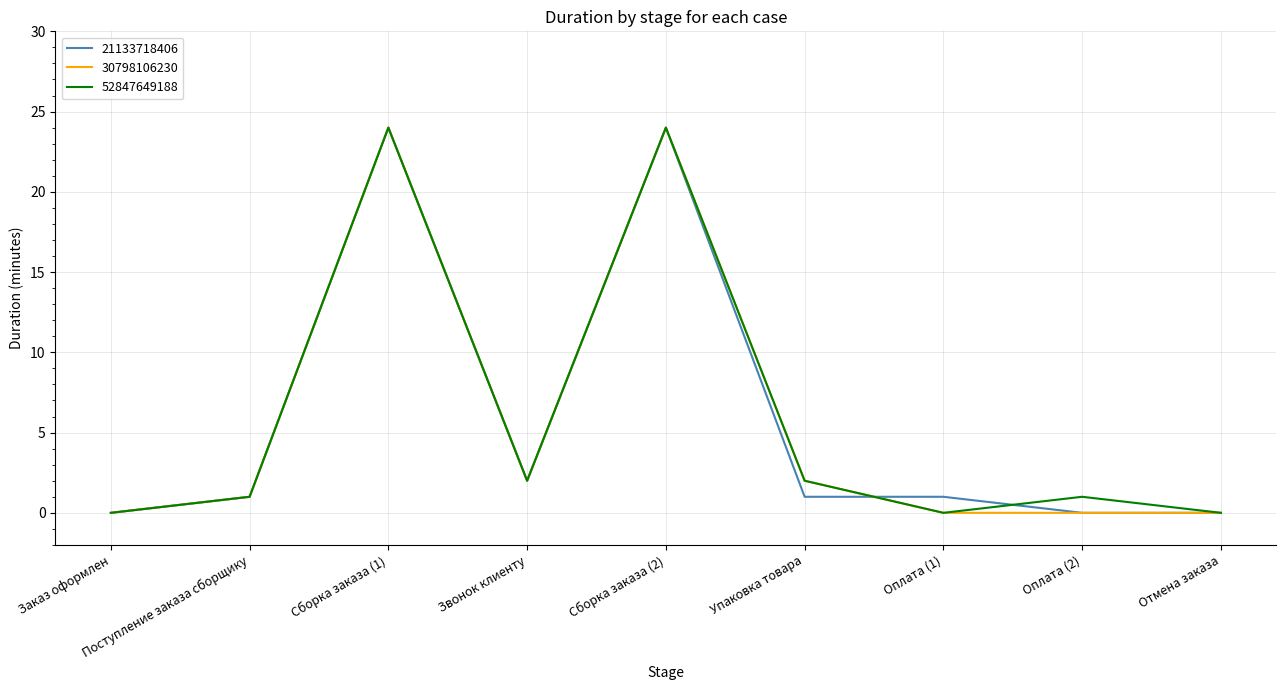

What is the greatest value displayed?

24